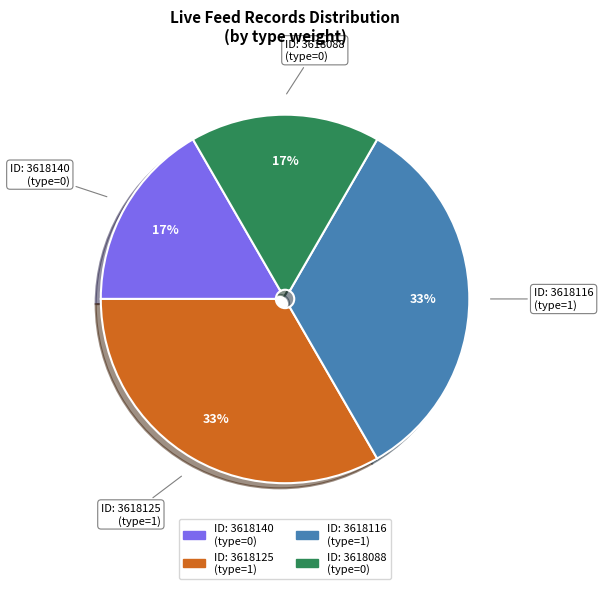

Does any single category account for the majority?

No